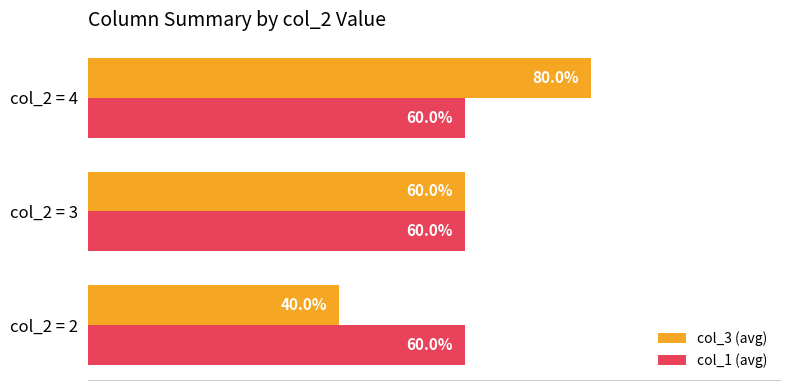

Rank the categories by col_3 (avg) value from lowest to highest.

col_2 = 2, col_2 = 3, col_2 = 4